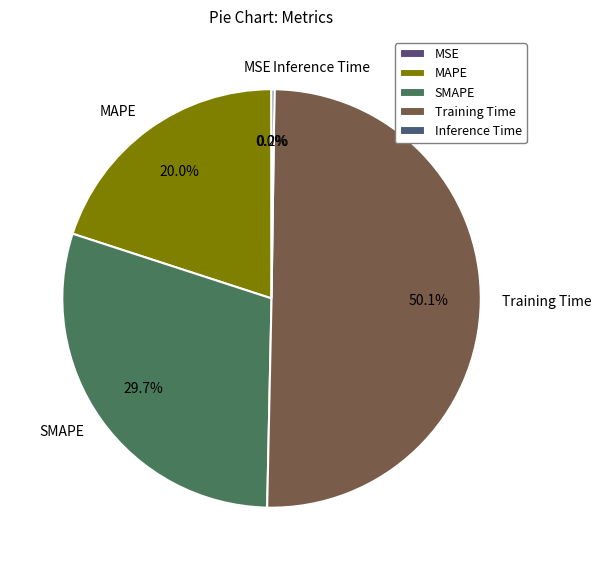

Which slice represents more than half of the pie?

Training Time